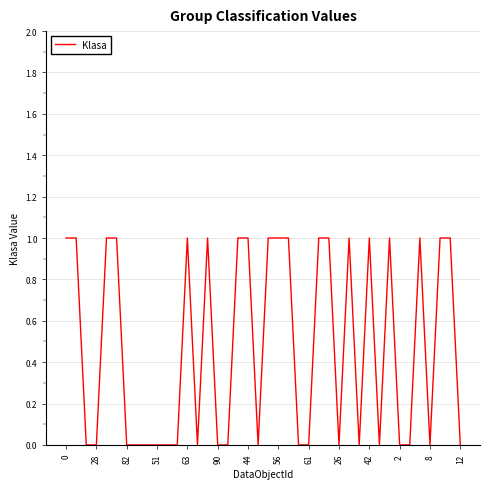

What is the label of the 9th point from the right?

31